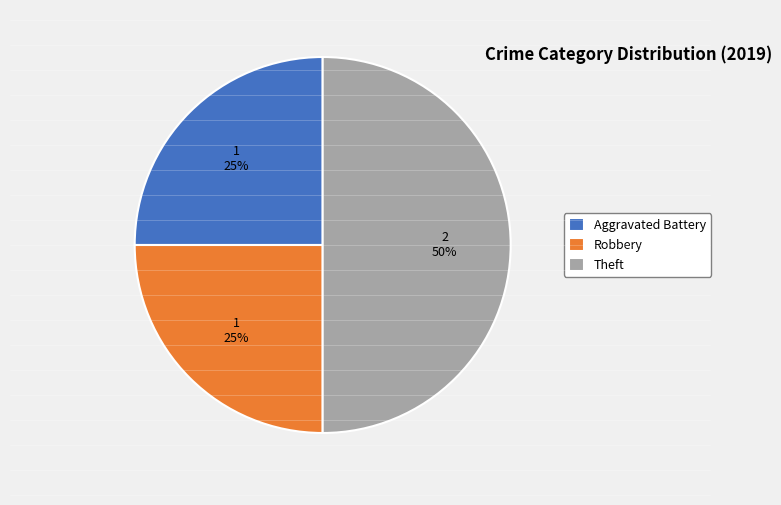

True or false: Robbery accounts for 25% of the total.

True